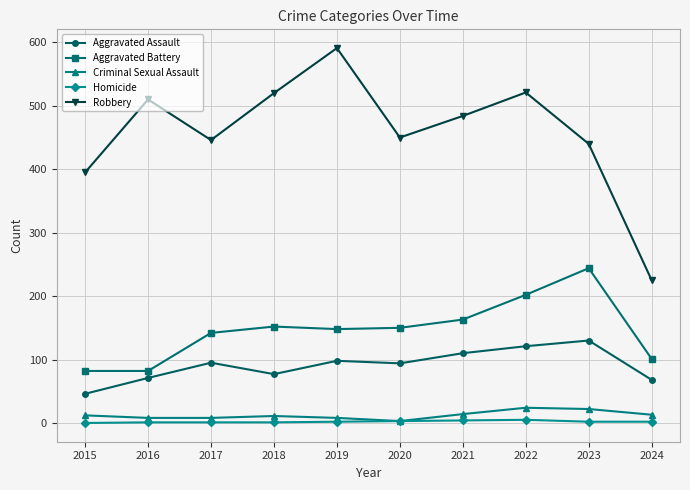

What is the difference between the maximum and minimum values in the Robbery series?

366